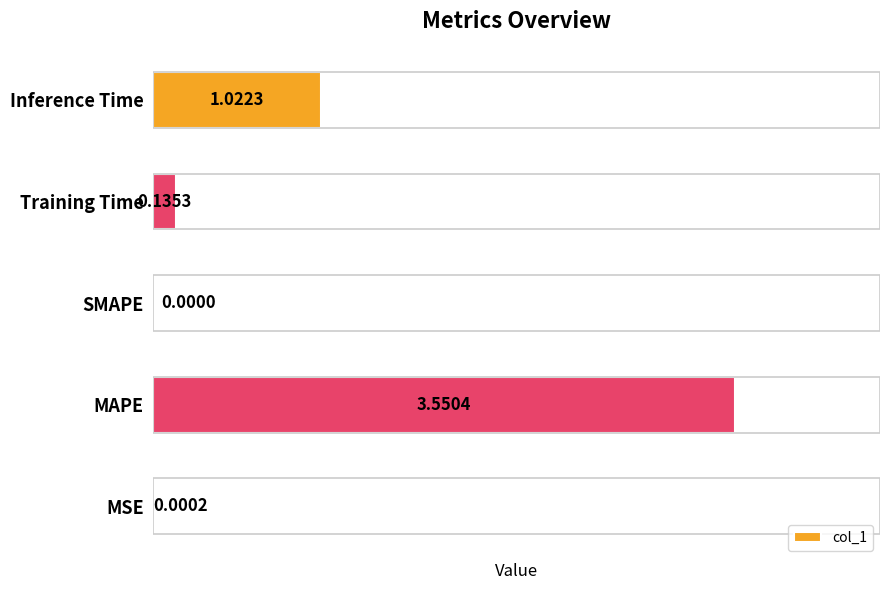

Which category has the highest value across all series?

MAPE